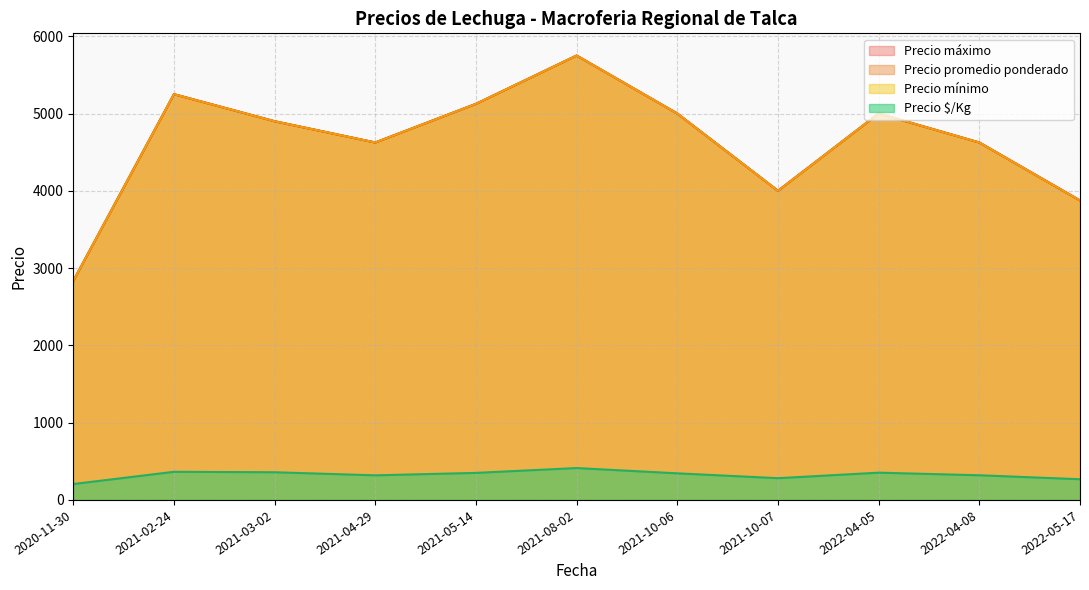

Count the number of data series in this chart.

4